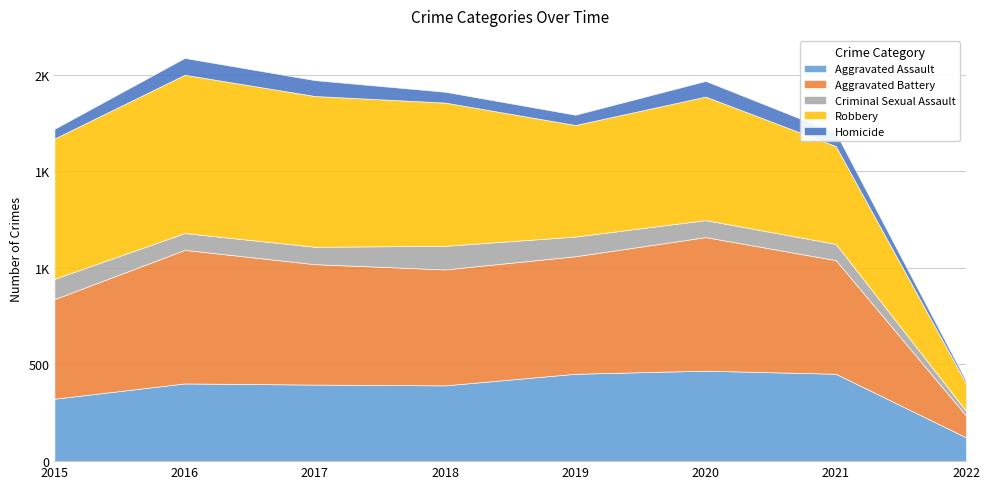

At which label does Robbery reach its peak?

2016